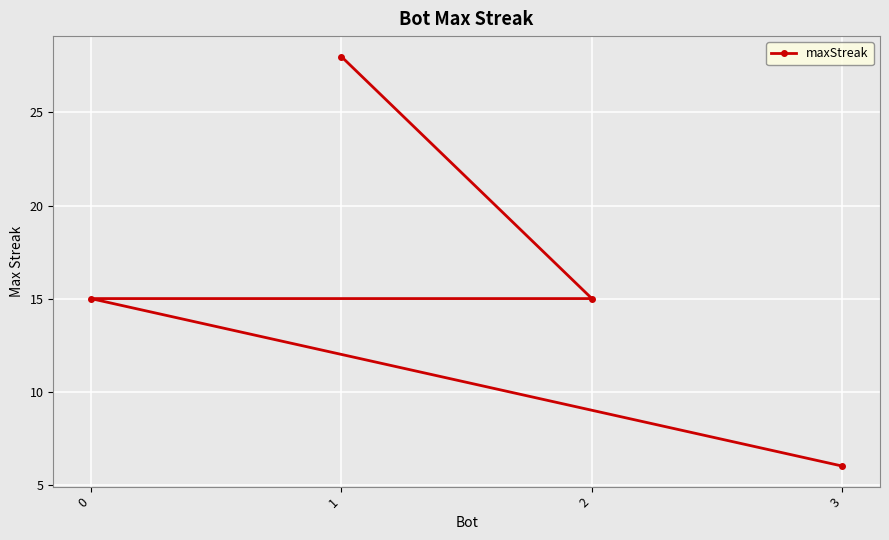

List the labels in order of value, smallest first.

3, 2, 0, 1